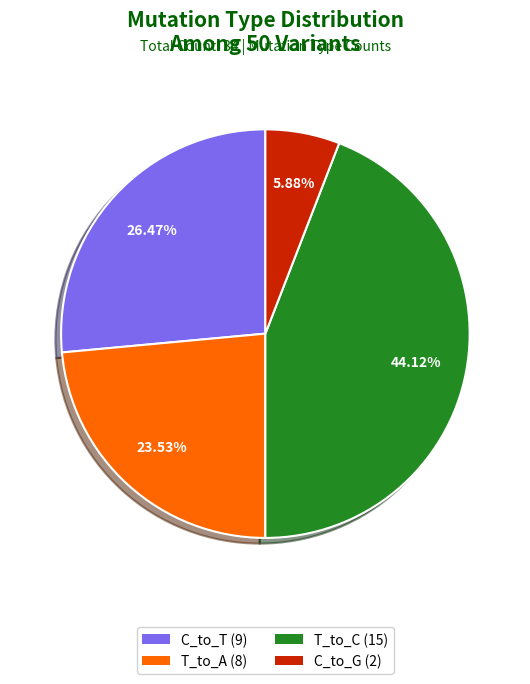

Does any single category account for the majority?

No